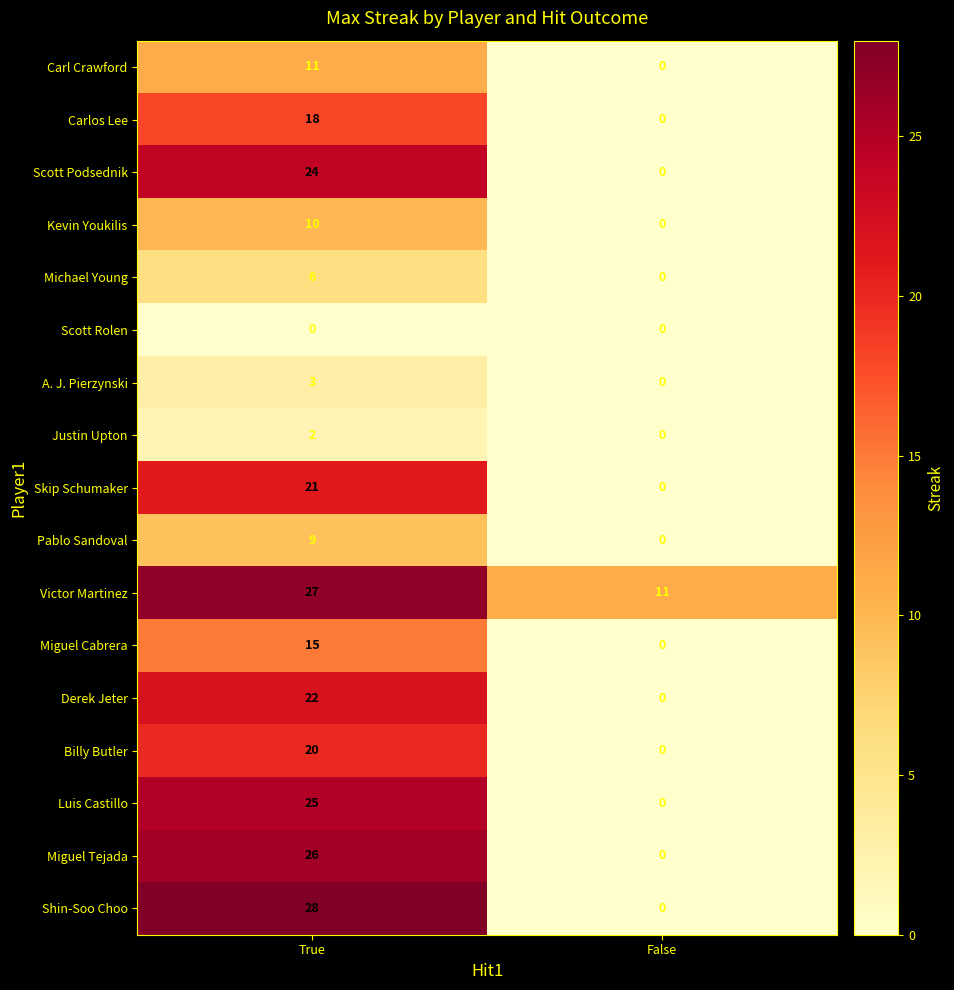

What is the sum of all Carl Crawford values?

11